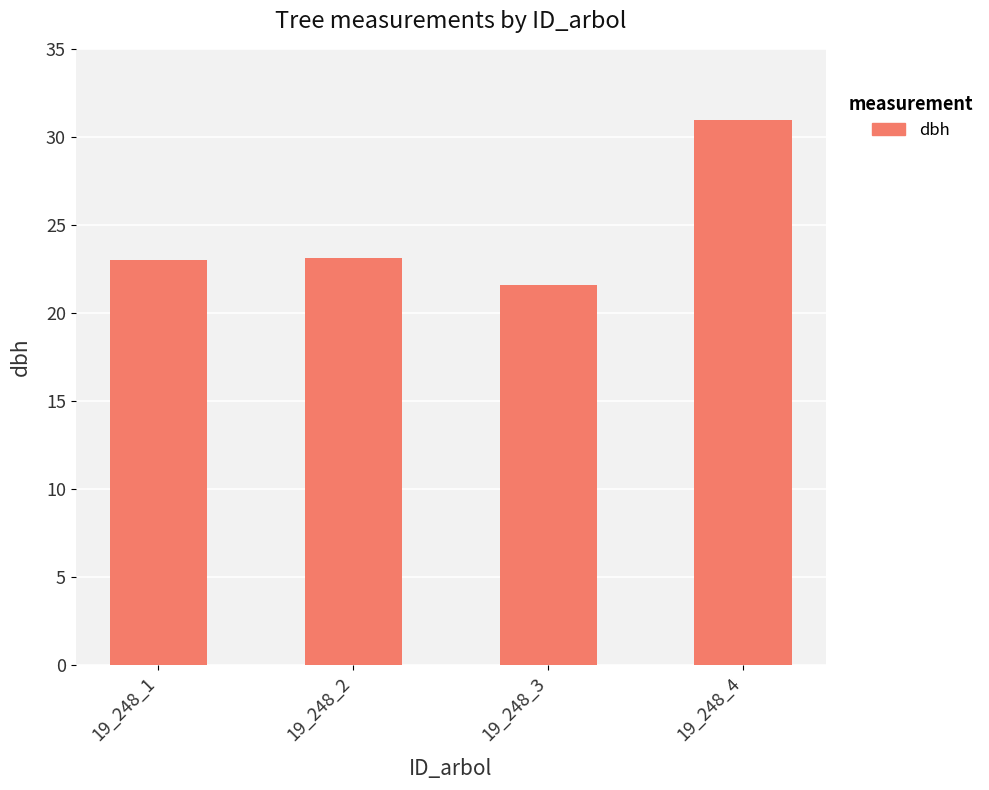

The value at 19_248_2 is 34.0. True or false?

False